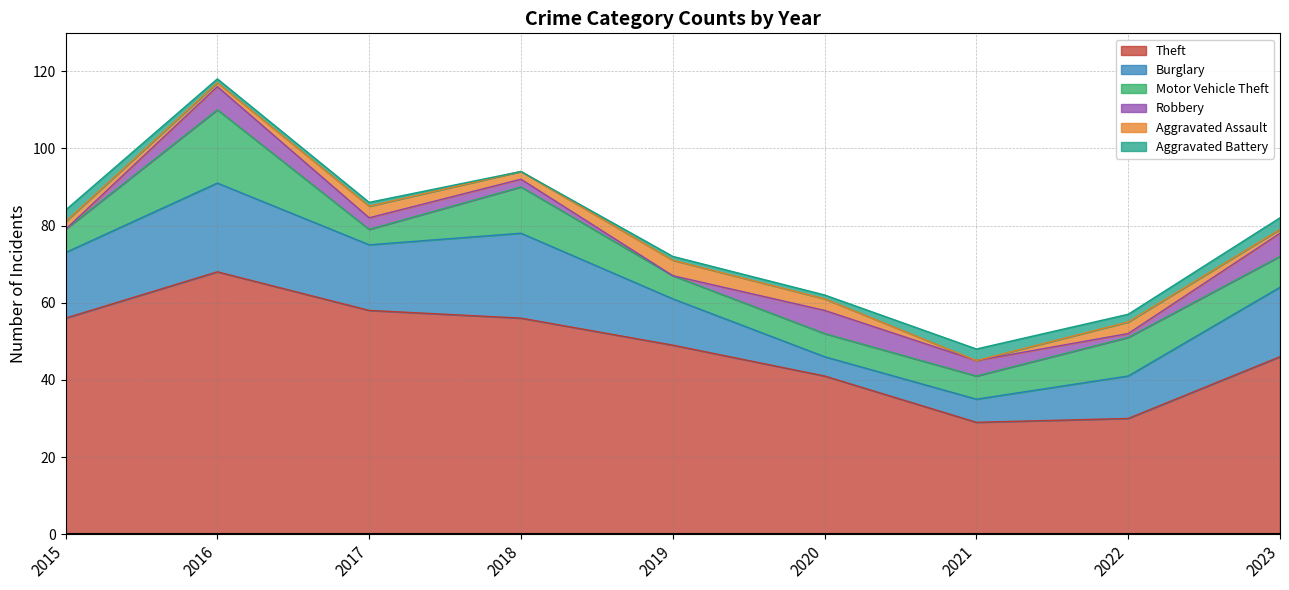

What is the difference between the Robbery values at 2015 and 2020?

6